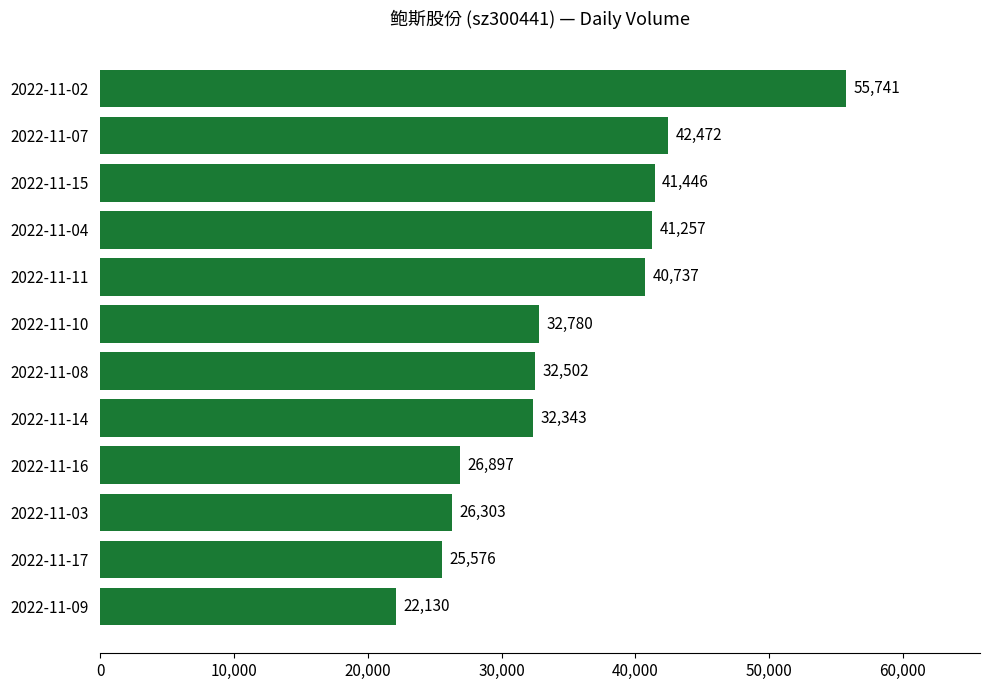

The chart shows a value of 32343 at 2022-11-14. True or false?

True